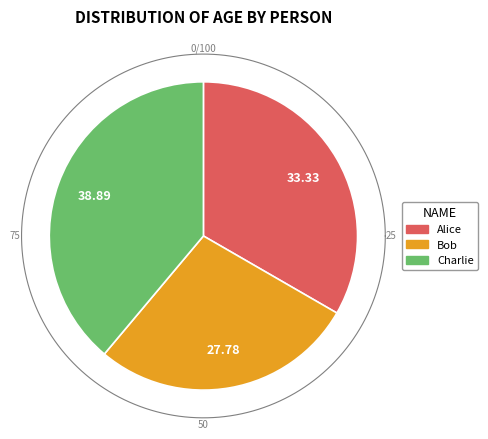

Which category has the biggest portion of the pie?

Charlie